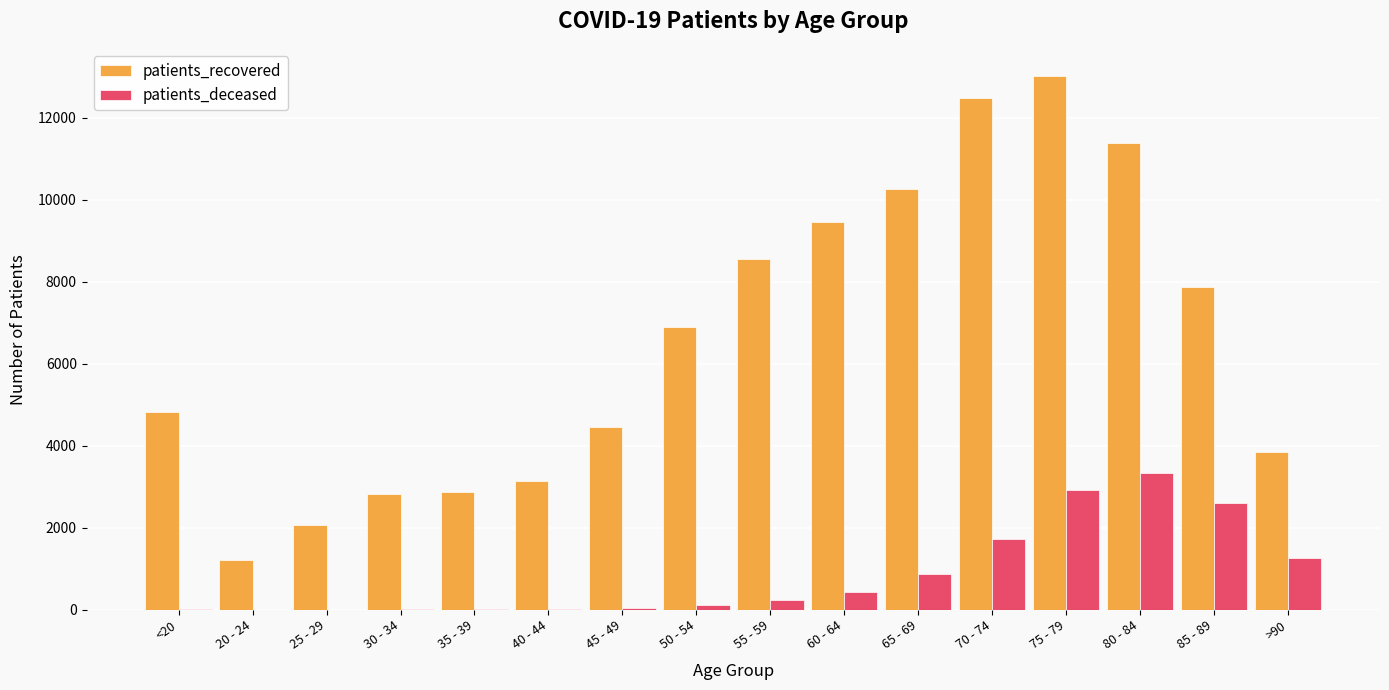

The value of patients_recovered at 20 - 24 is 1213. True or false?

True